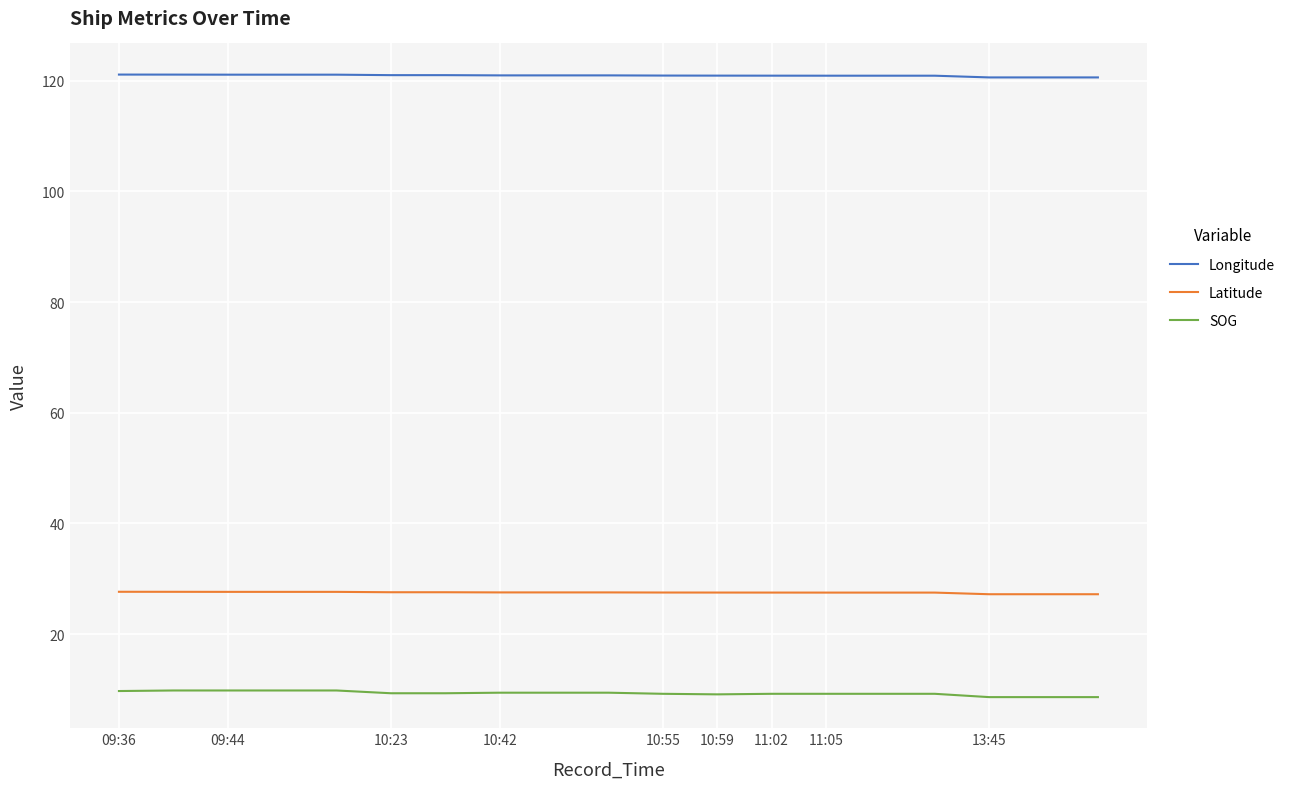

Rank the series by their average value, from lowest to highest.

SOG, Latitude, Longitude